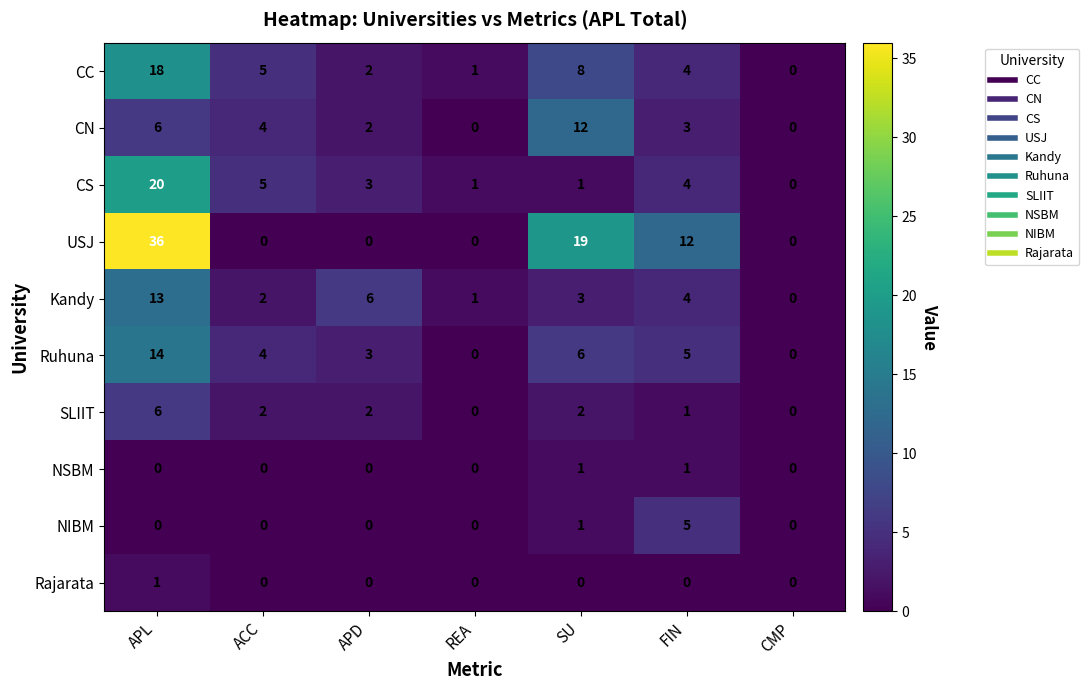

How many distinct data groups are displayed?

10